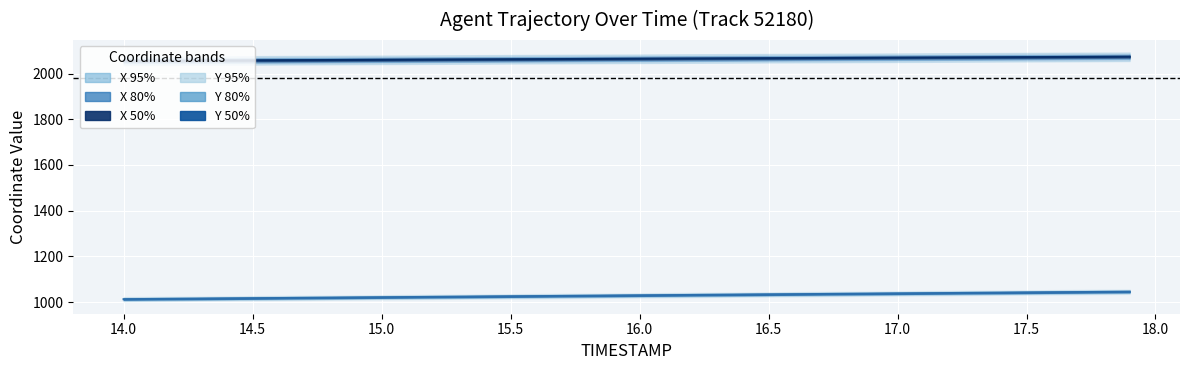

True or false: Y has more than 2 points higher than both neighbors.

False